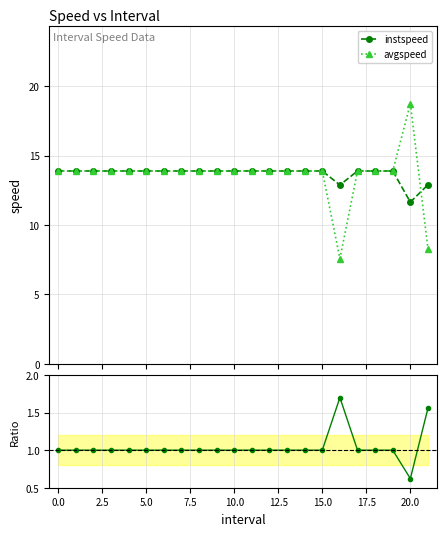

Which series has the largest total across all categories?

instspeed